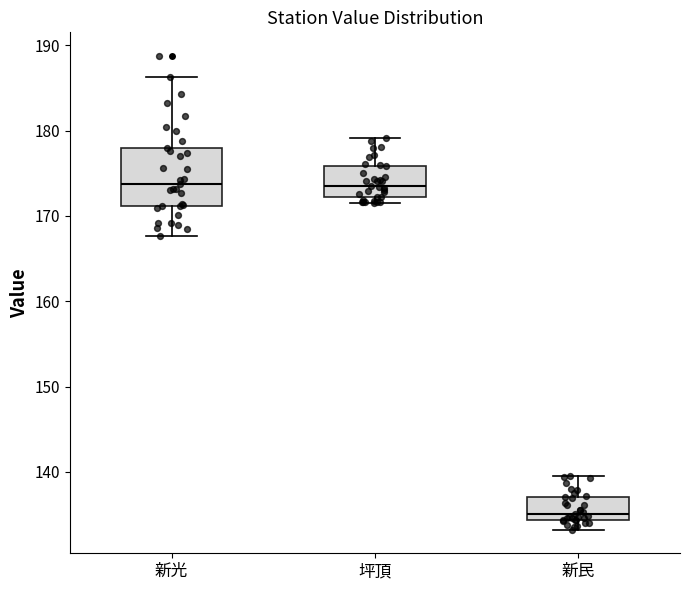

Reading left to right, read every box against the y-axis: the position of its median line, the range the box covers, and the ends of its whiskers. The values are not printed on the chart, so give them approximately, as read against the axis.

新光: median 174, box 171 to 178, whiskers 168 to 186
坪頂: median 173, box 172 to 176, whiskers 172 (just below the box's lower edge) to 179
新民: median 135, box 134 to 137, whiskers 133 to 140